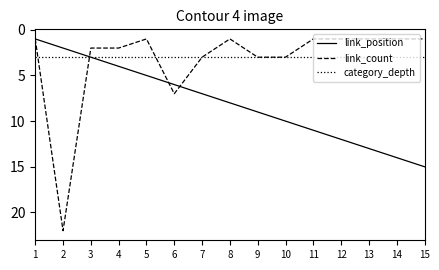

Reading right to left, transcribe all the data shown in this chart.

link_position: 15	14	13	12	11	10	9	8	7	6	5	4	3	2	1
link_count: 1	1	1	1	1	3	3	1	3	7	1	2	2	22	1
category_depth: 3	3	3	3	3	3	3	3	3	3	3	3	3	3	3